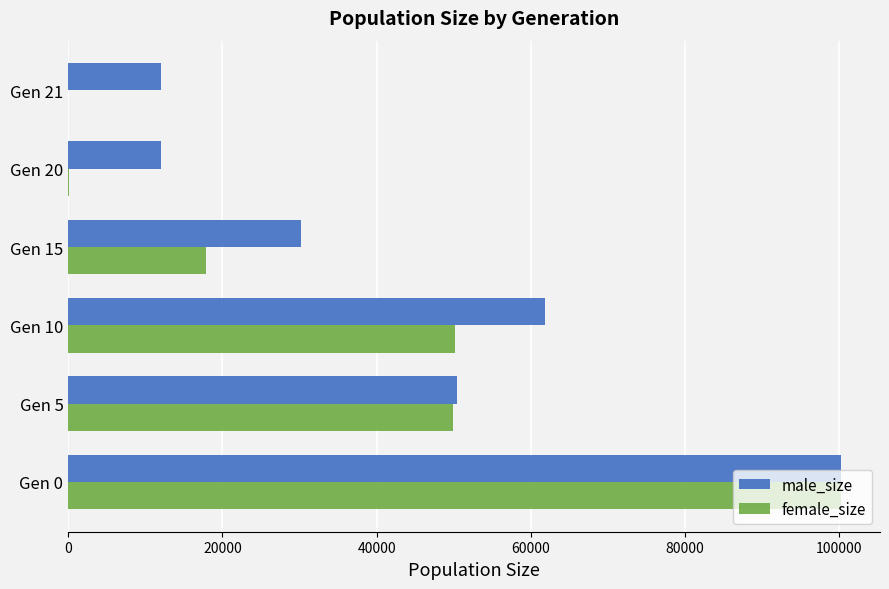

Which category has the highest value in the male_size series?

Gen 0